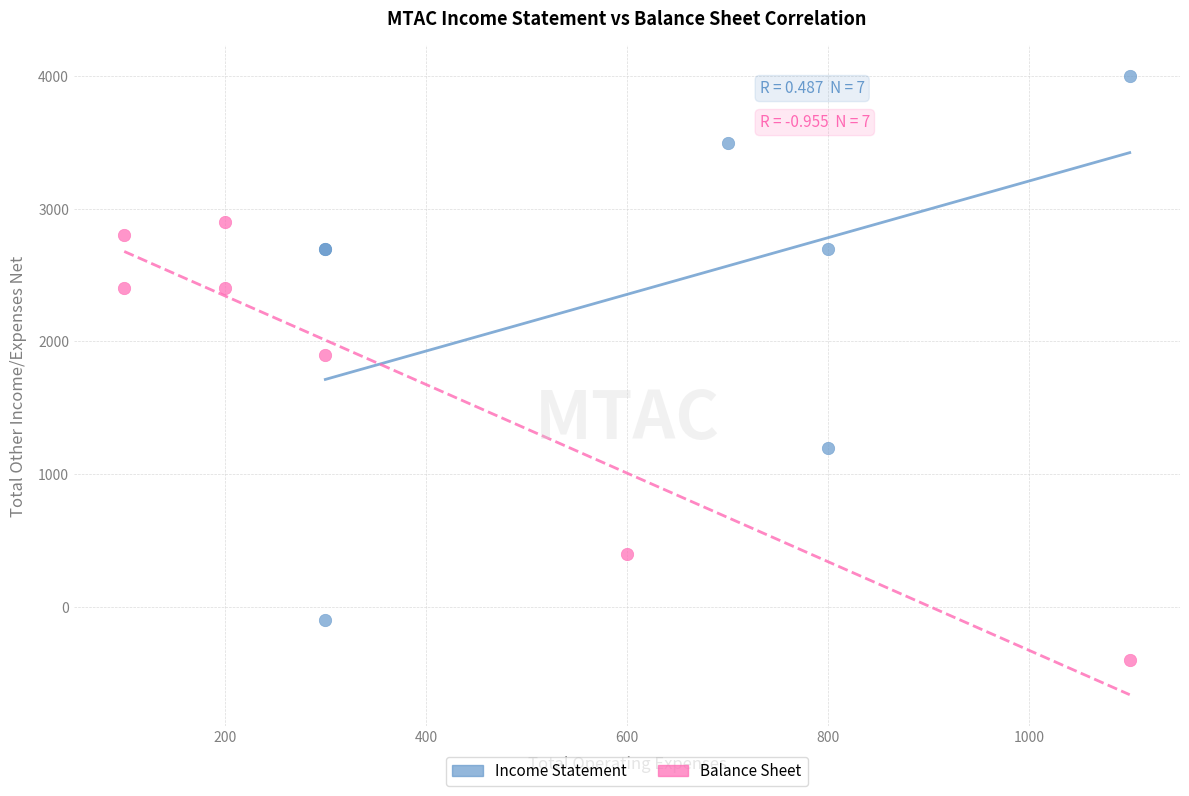

Which series has the largest Y range (max minus min)?

Income Statement